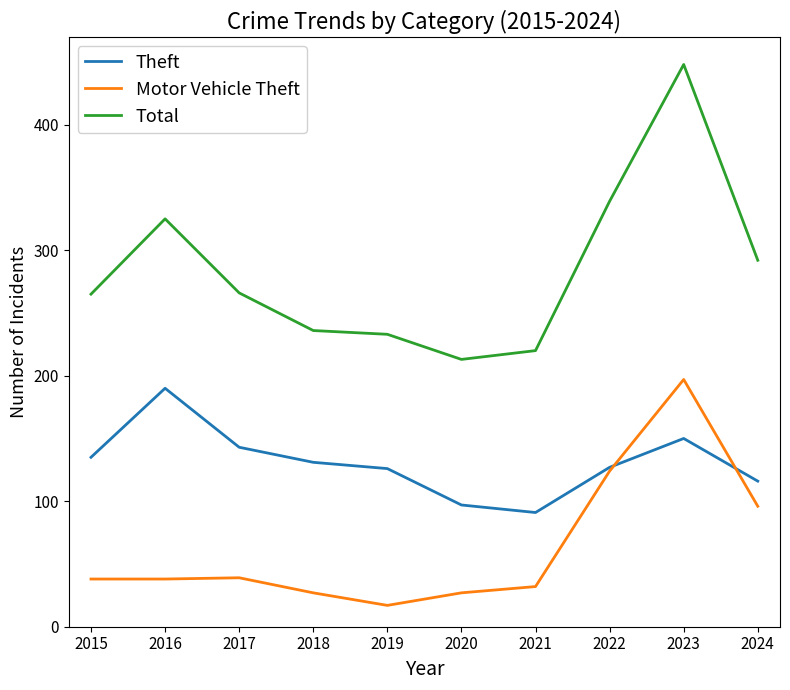

Which series has the largest range (max minus min)?

Total